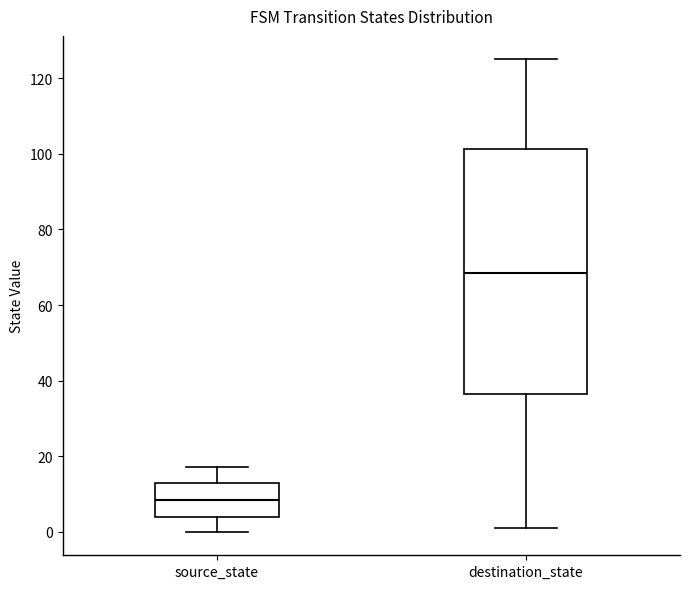

Which box has the highest median line?

destination_state